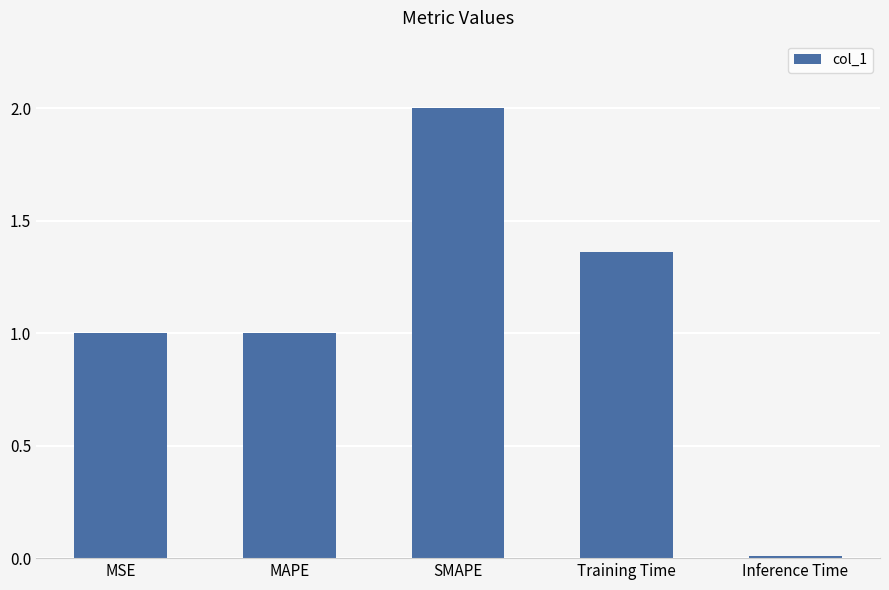

True or false: the data shows 1.0 at MSE.

True